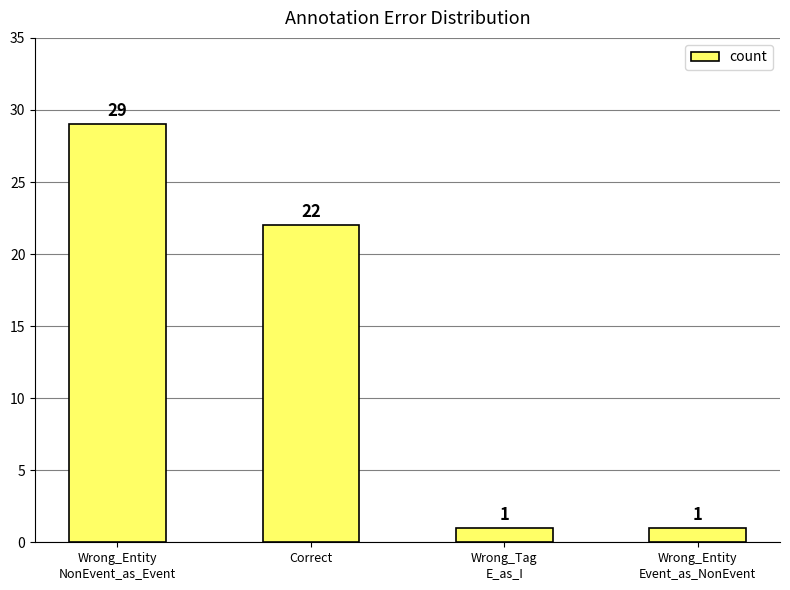

At which label is the value closest to 15?

Correct